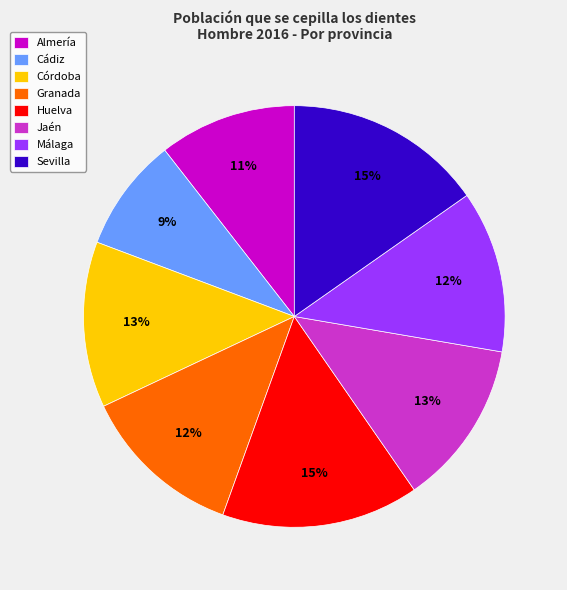

What percentage is the Córdoba slice, to the nearest percent?

13%